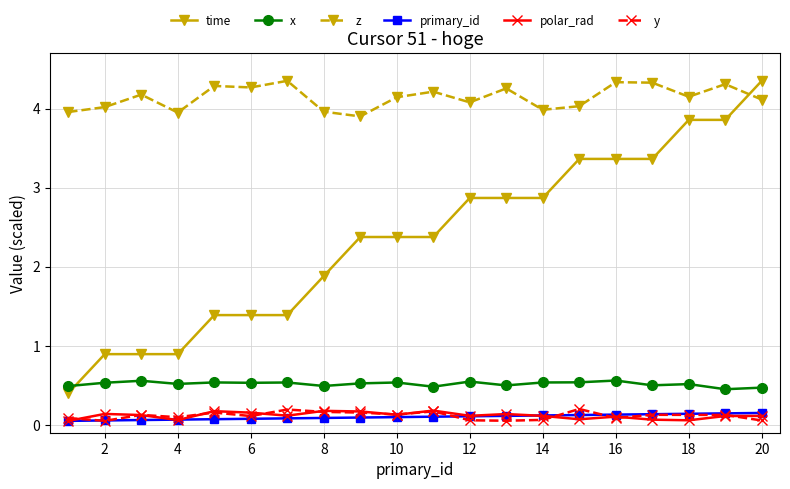

How many polar_rad values are between 0 and 1?

20